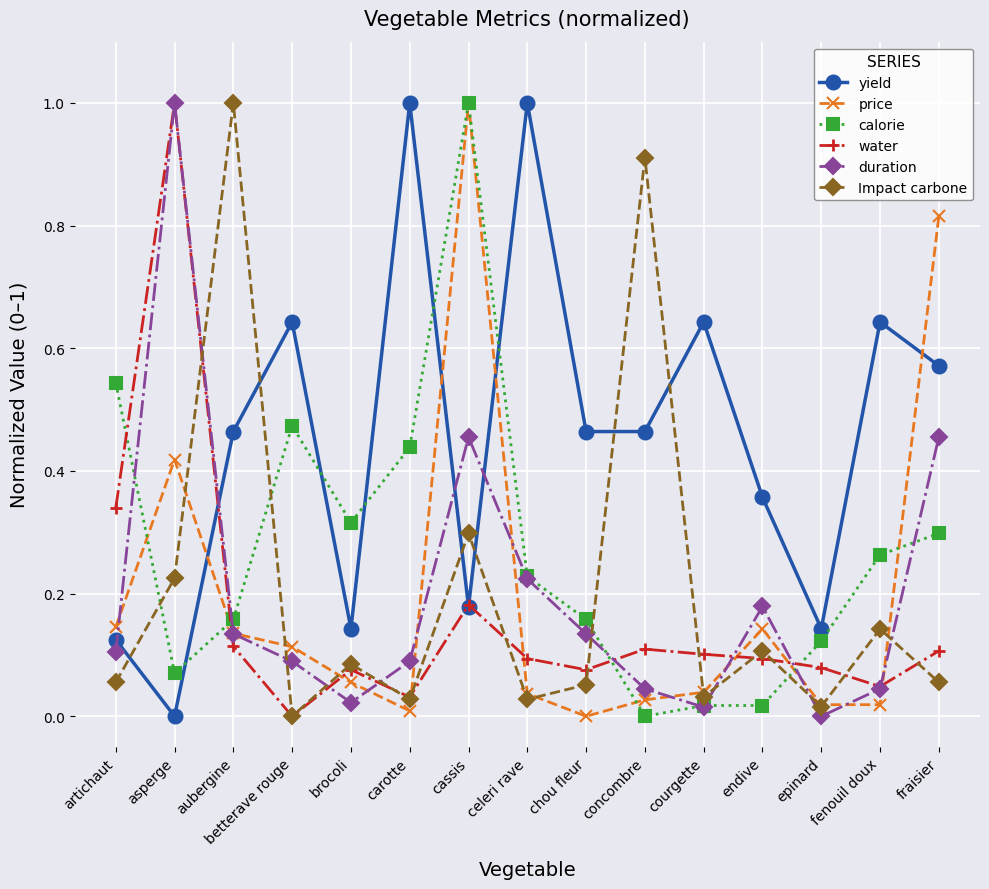

In yield, how many points are higher than both neighbors (excluding endpoints)?

5